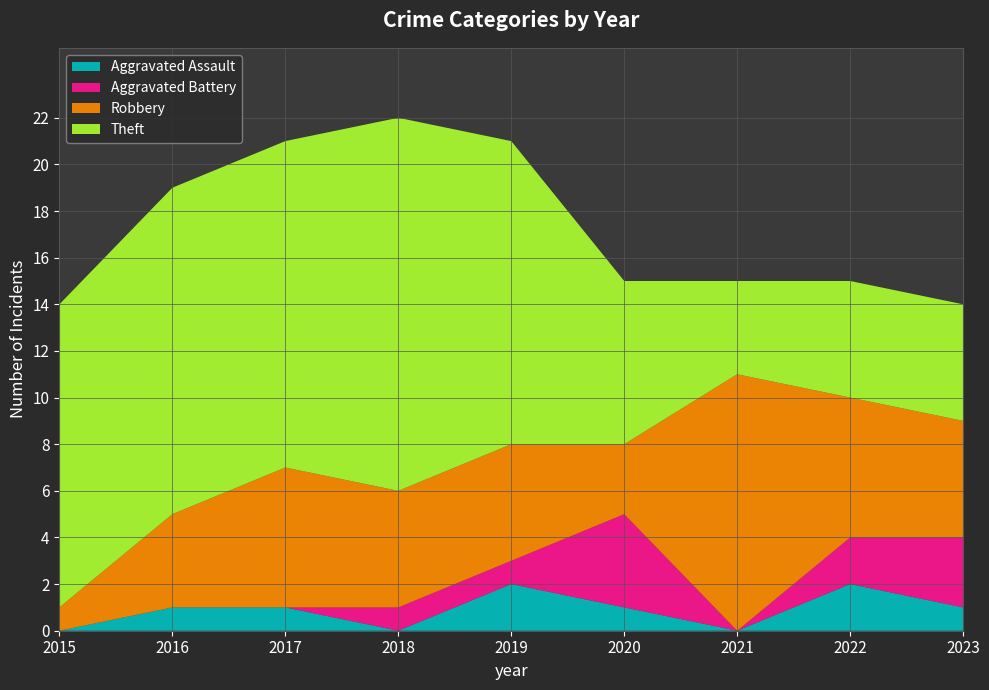

Reading left to right, transcribe all the data shown in this chart.

Aggravated Assault: 0	1	1	0	2	1	0	2	1
Aggravated Battery: 0	0	0	1	1	4	0	2	3
Robbery: 1	4	6	5	5	3	11	6	5
Theft: 13	14	14	16	13	7	4	5	5